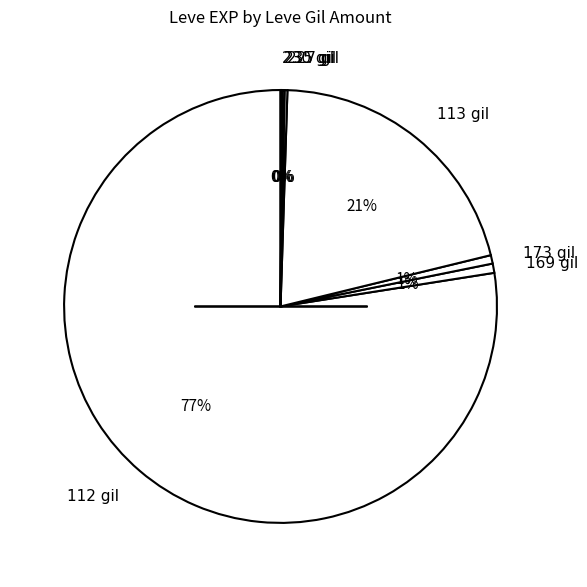

To the nearest percent, what portion does 113 gil represent?

21%